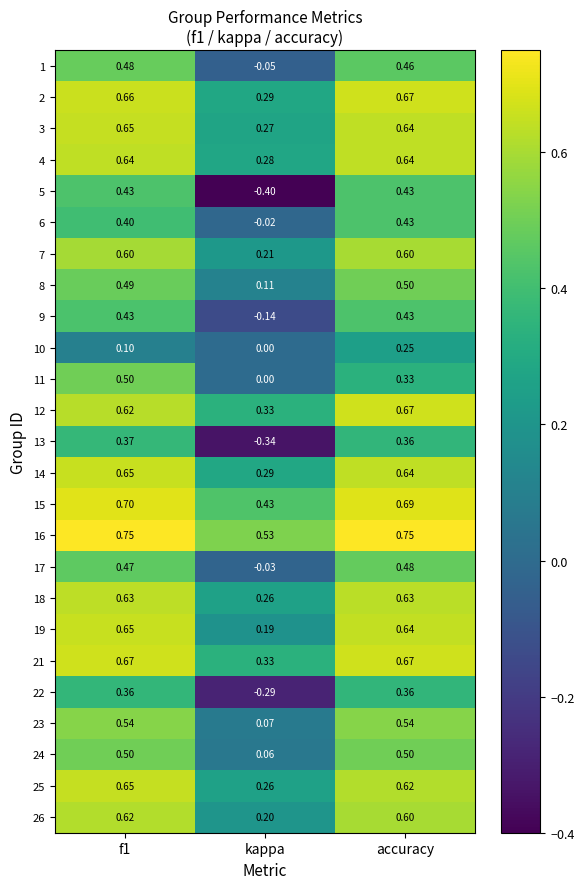

Which label corresponds to the smallest value in the chart?

kappa